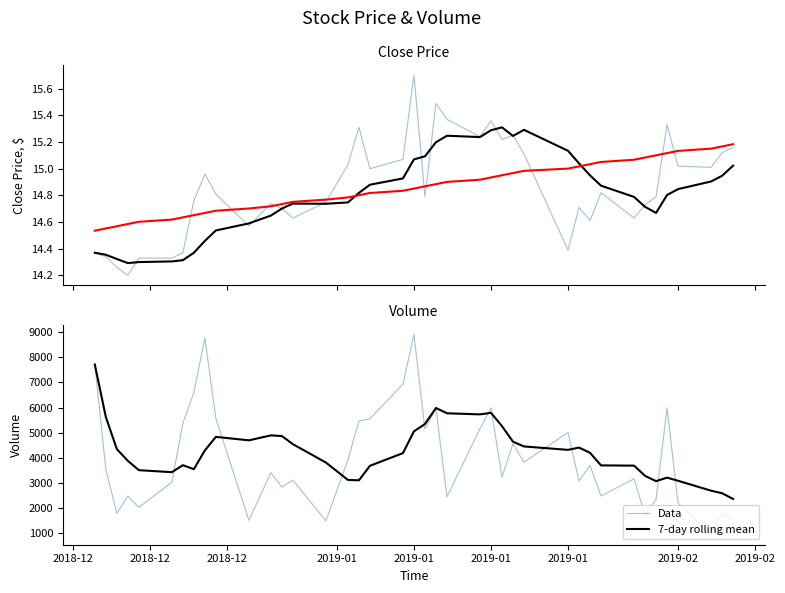

Rank the series at 2019-01 from lowest to highest value.

Trend, 7-day rolling mean, Data